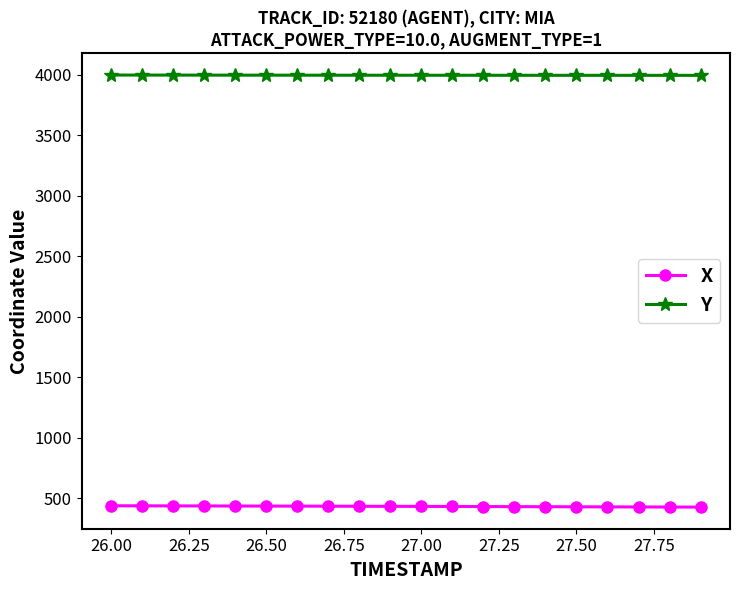

What is the value of the Y point at the 11th from the left?

3996.6